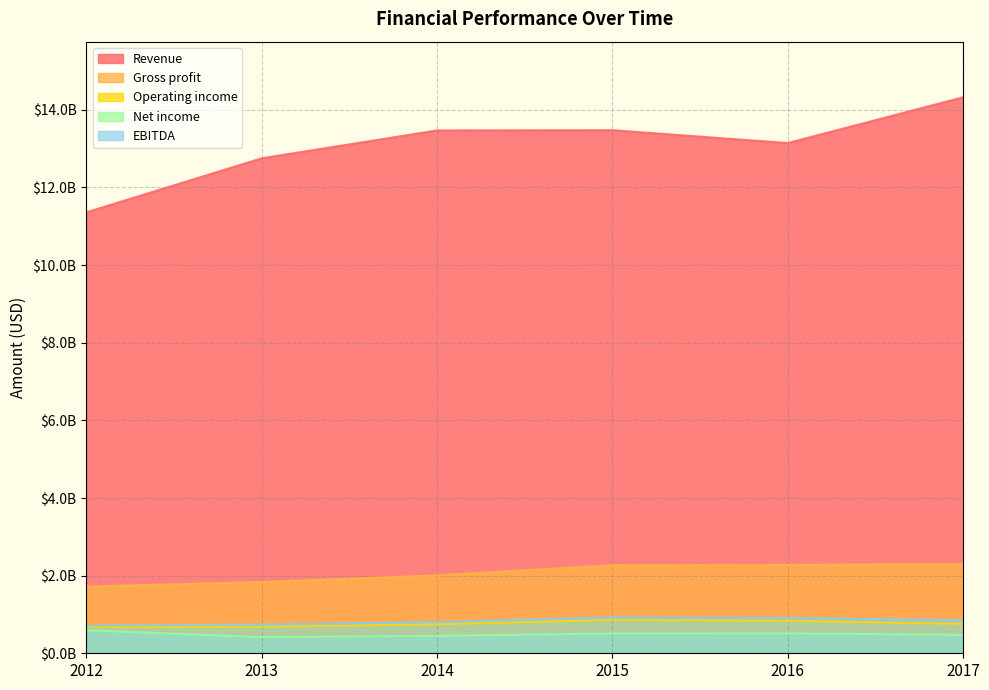

True or false: EBITDA and Gross profit intersect in this chart.

False